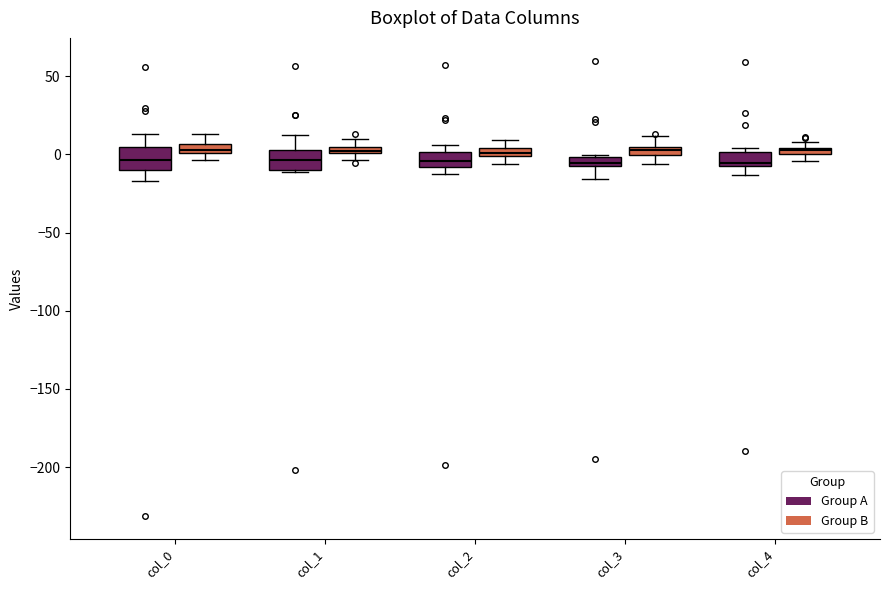

Where is the upper edge of the box for col_0 (Group B) on the y-axis? The values are not printed on the chart, so give them approximately, as read against the axis.

5